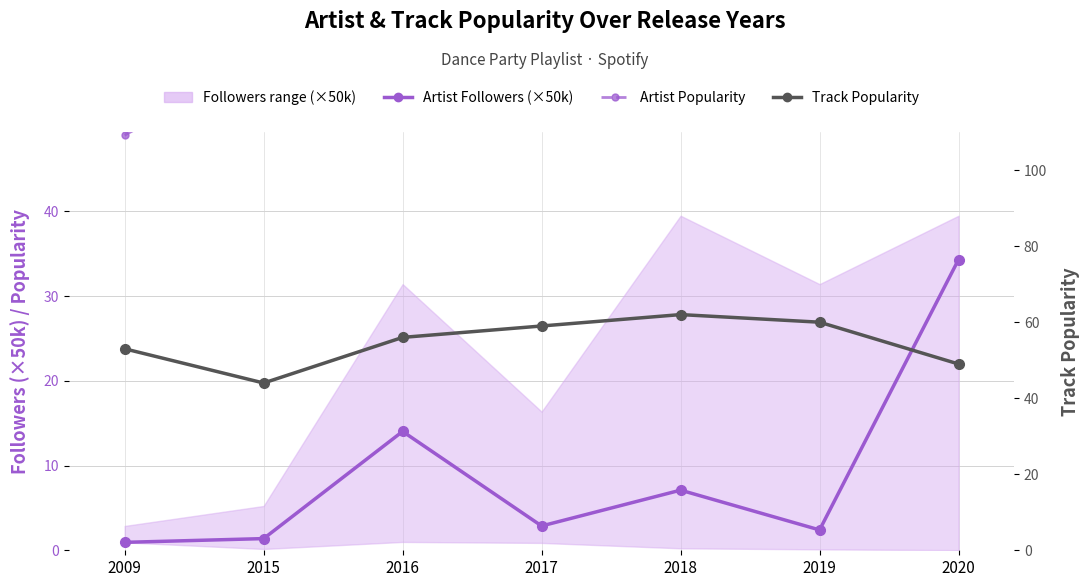

In Artist Followers (×50k), how many points are lower than both neighbors (excluding endpoints)?

2